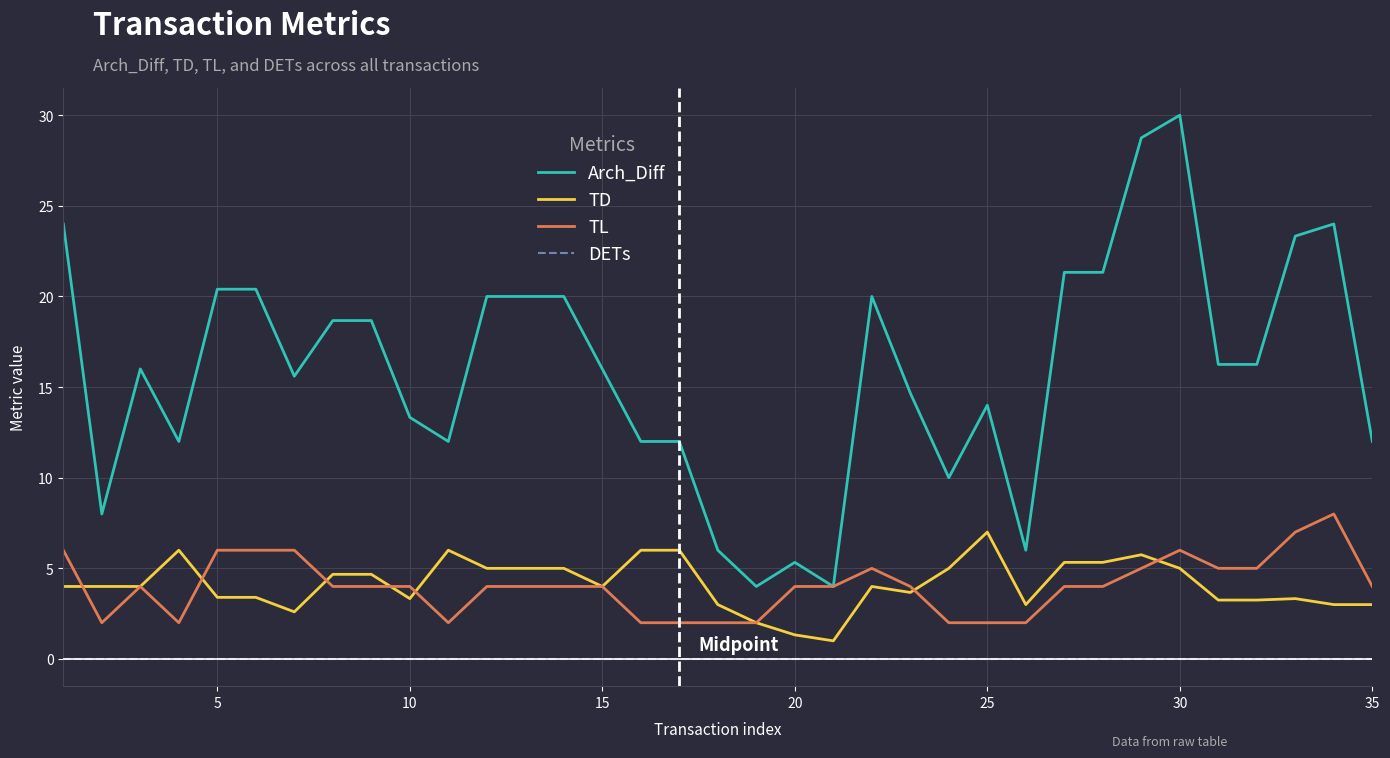

Which series has the largest range (max minus min)?

Arch_Diff